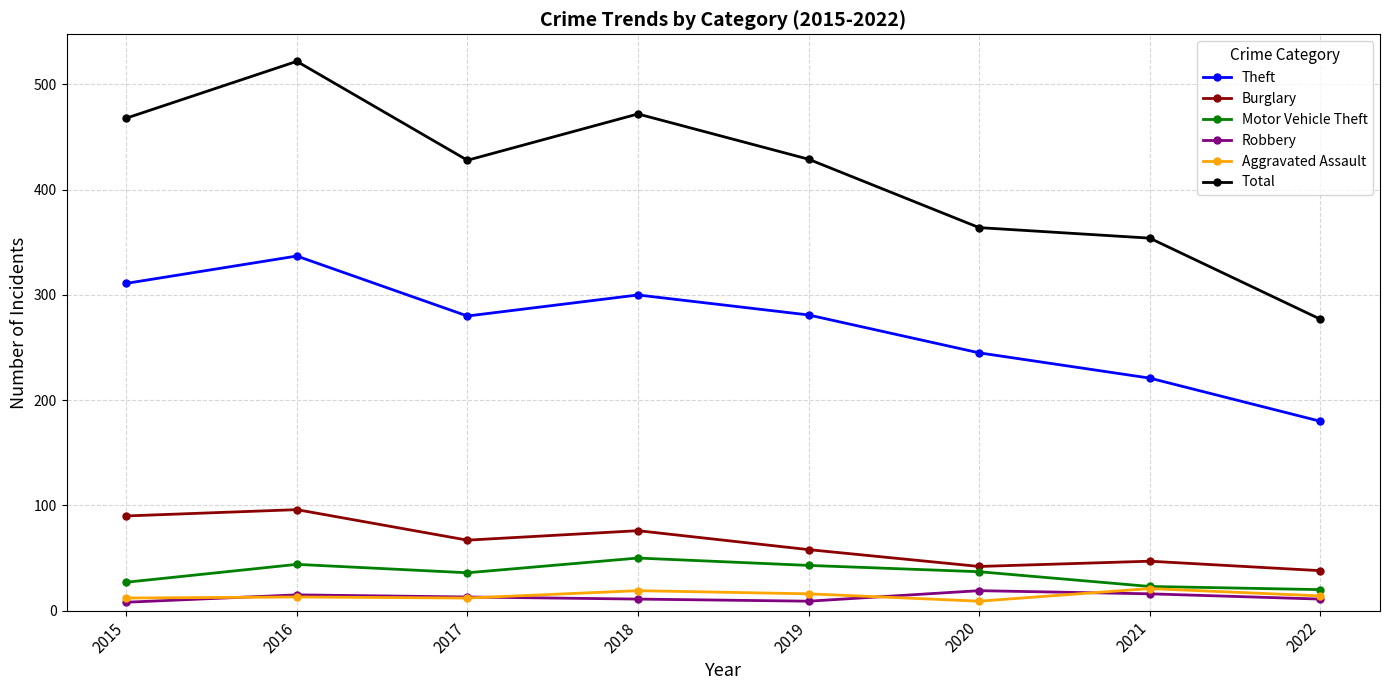

What is the difference between the highest and lowest values at 2022?

266